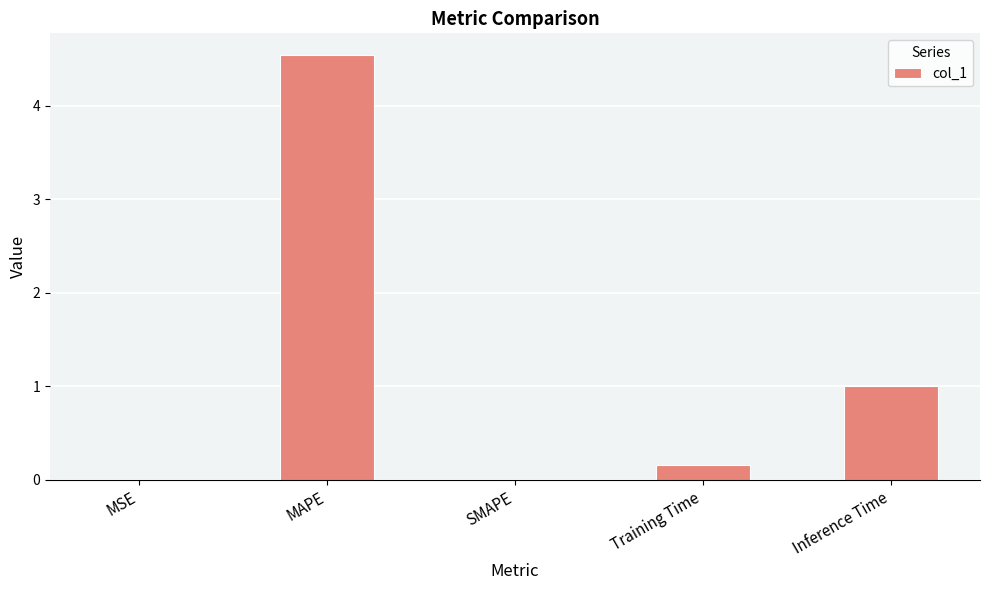

What is the sum of all values?

5.7